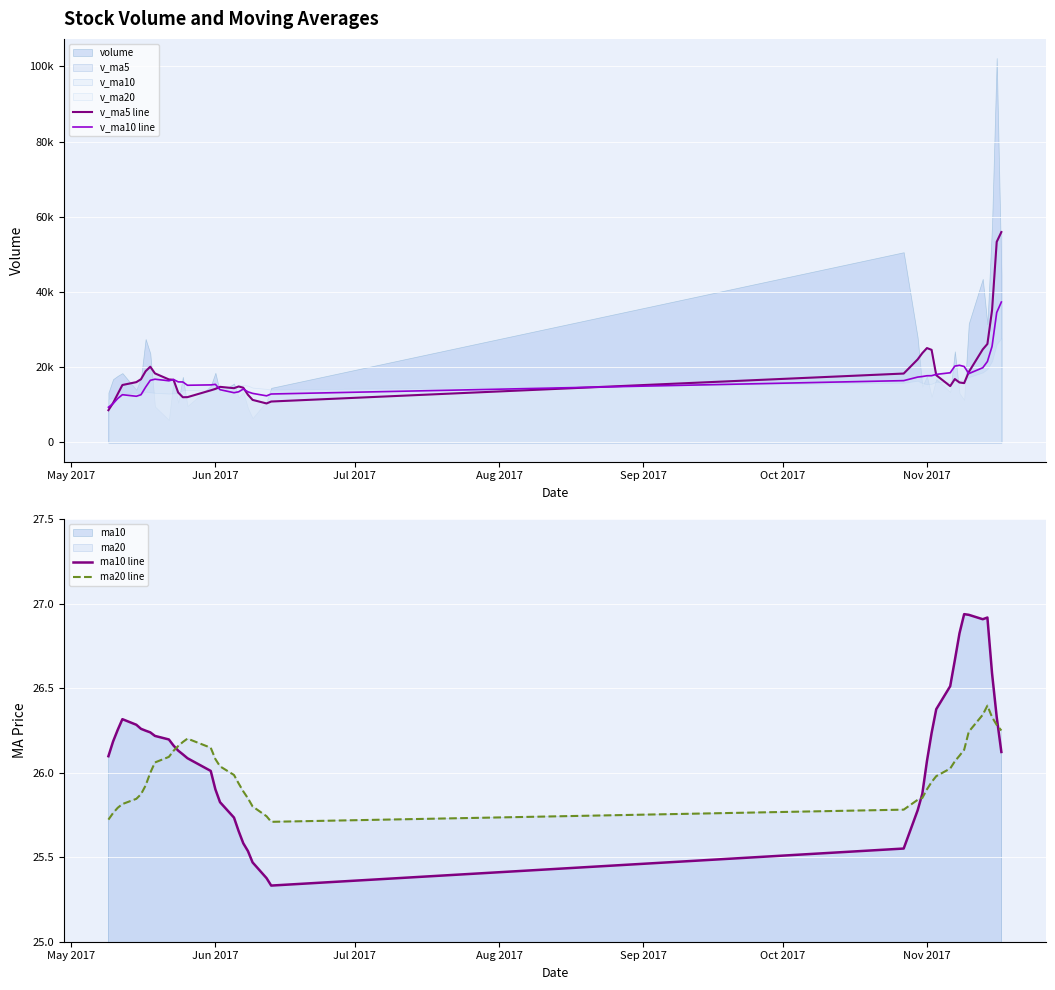

True or false: ma20 line has a value of 25.9 at Nov 2017.

True